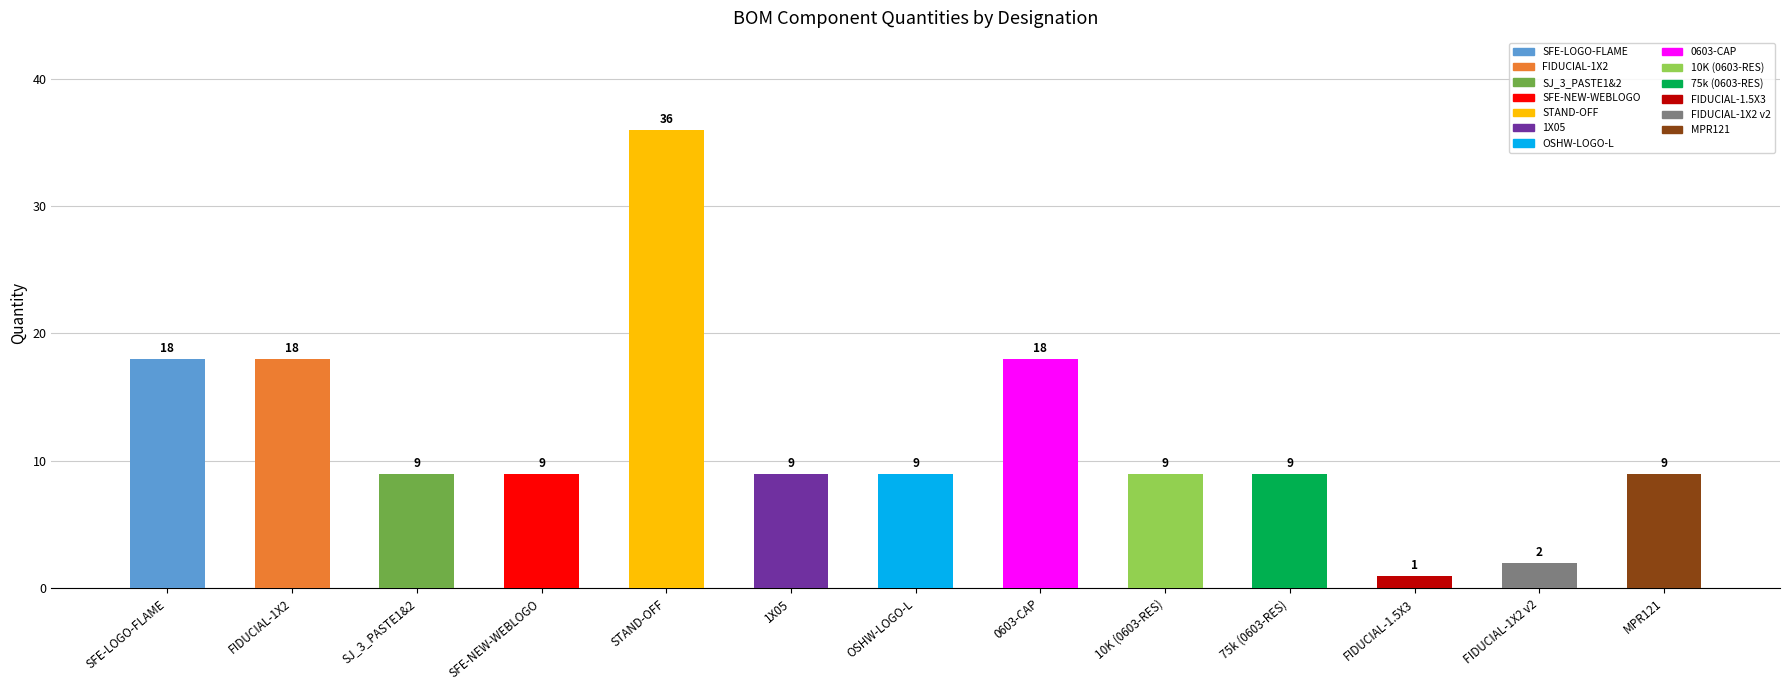

What is the average value?

12